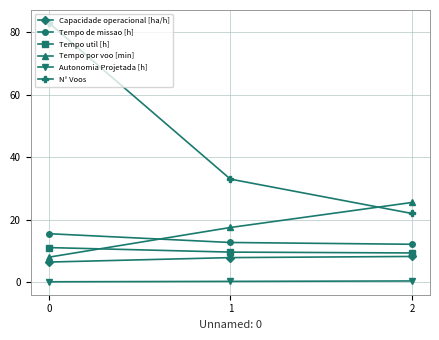

What is the sum of all Tempo de missao [h] values?

40.4